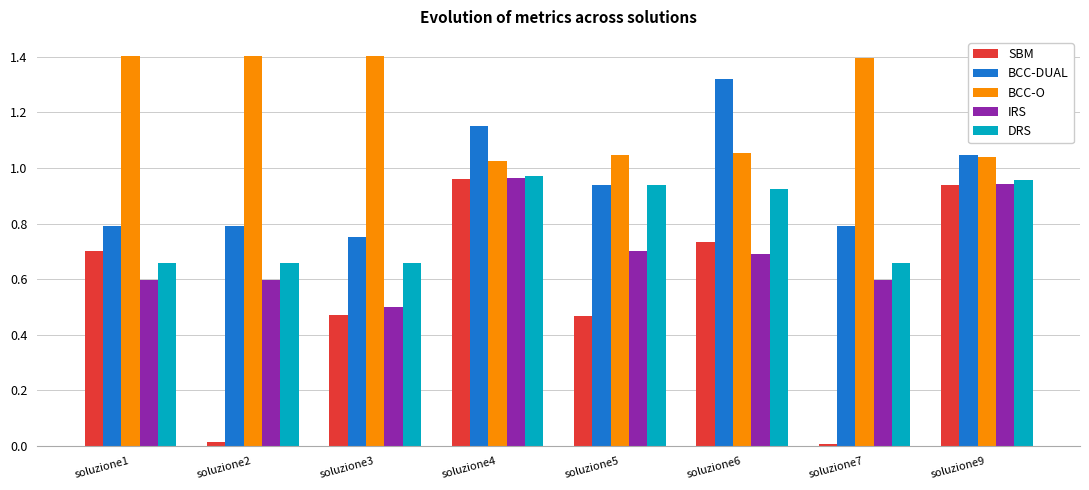

The value of DRS at soluzione1 is 1.0. True or false?

False